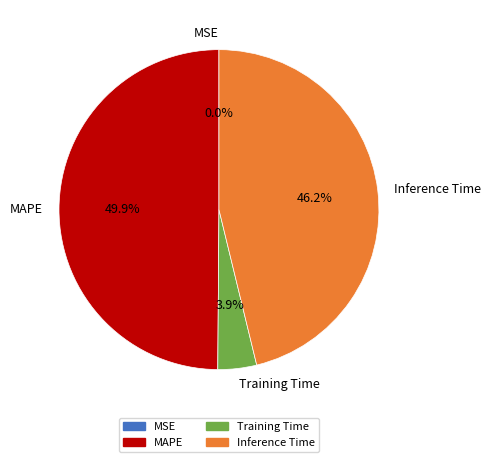

What percentage is the MAPE slice, to the nearest percent?

50%